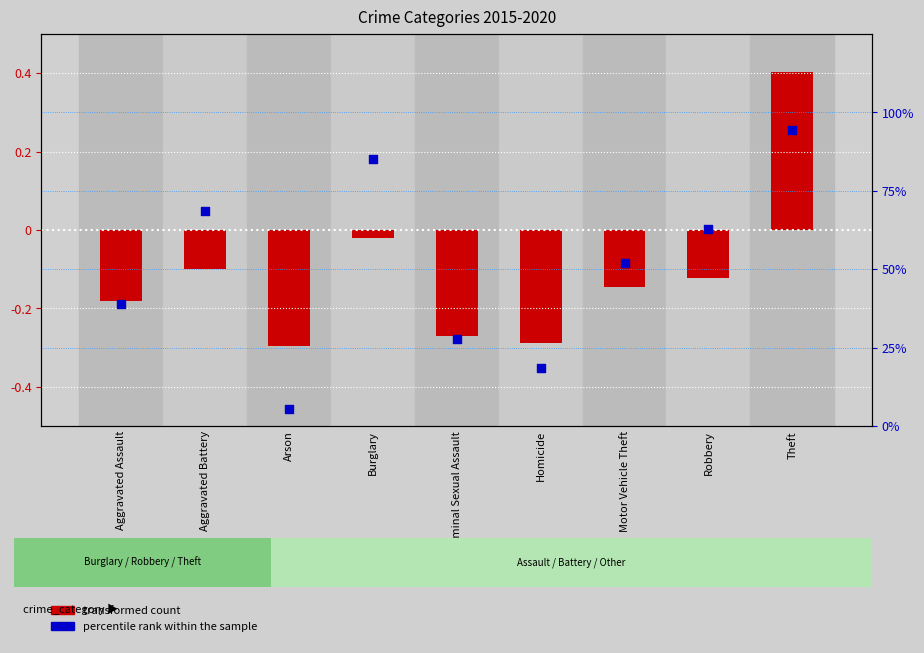

What is the total value across all series at Theft?

94.8